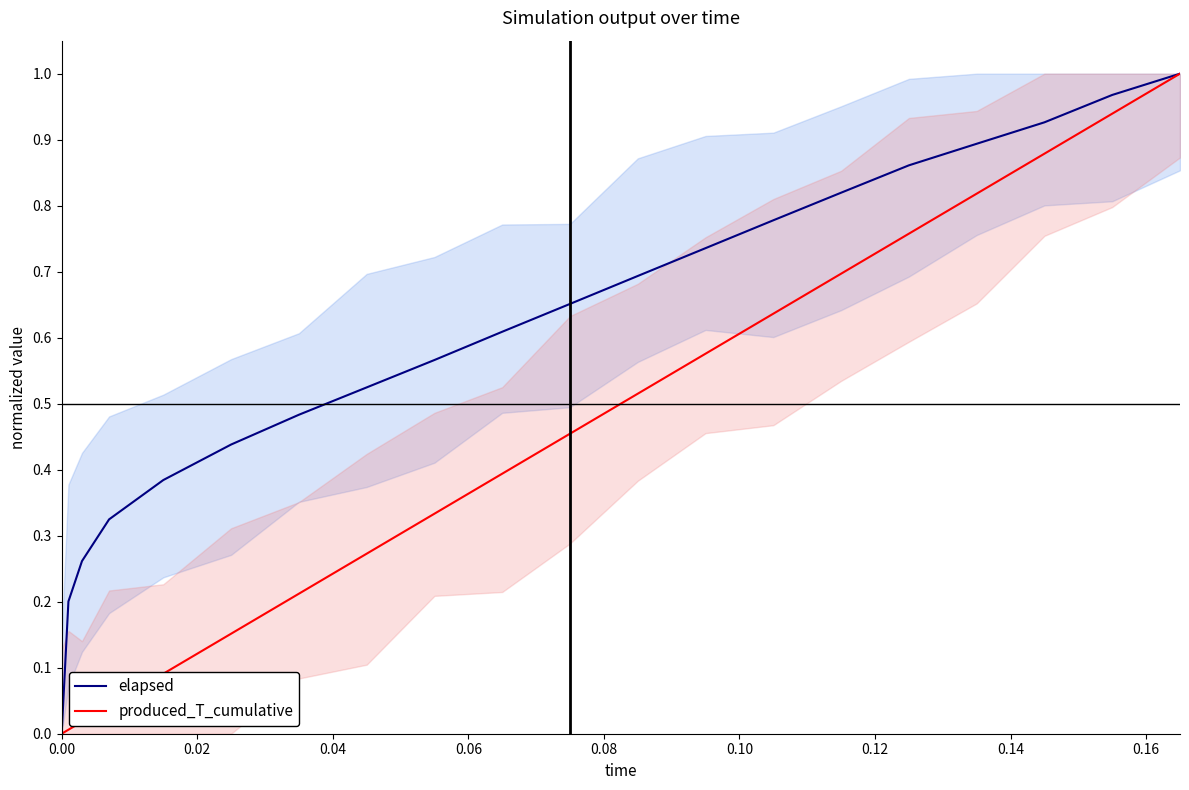

The value of produced_T_cumulative at 0.00 is 0.0. True or false?

True